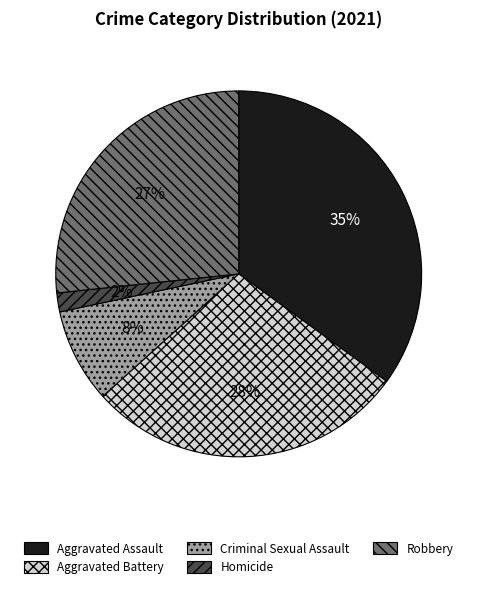

Does any single category account for the majority?

No